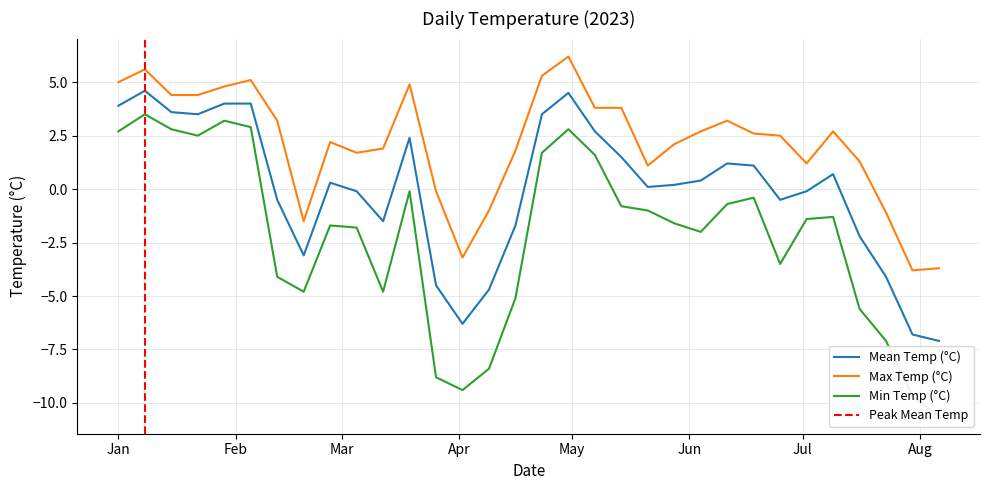

Reading left to right, what are all the values shown in this chart?

mean_temp: 3.9	4.6	3.6	3.5	4.0	4.0	-0.5	-3.1	0.3	-0.1	-1.5	2.4	-4.5	-6.3	-4.7	-1.7	3.5	4.5	2.7	1.5	0.1	0.2	0.4	1.2	1.1	-0.5	-0.1	0.7	-2.2	-4.1	-6.8	-7.1
max_temp: 5.0	5.6	4.4	4.4	4.8	5.1	3.2	-1.5	2.2	1.7	1.9	4.9	-0.1	-3.2	-1.0	1.8	5.3	6.2	3.8	3.8	1.1	2.1	2.7	3.2	2.6	2.5	1.2	2.7	1.3	-1.1	-3.8	-3.7
min_temp: 2.7	3.5	2.8	2.5	3.2	2.9	-4.1	-4.8	-1.7	-1.8	-4.8	-0.1	-8.8	-9.4	-8.4	-5.1	1.7	2.8	1.6	-0.8	-1.0	-1.6	-2.0	-0.7	-0.4	-3.5	-1.4	-1.3	-5.6	-7.1	-9.7	-10.6